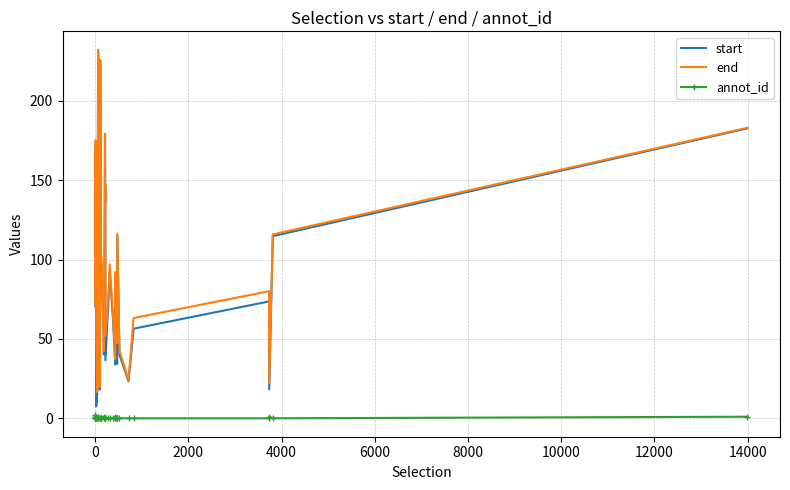

Which series has the largest total across all categories?

end